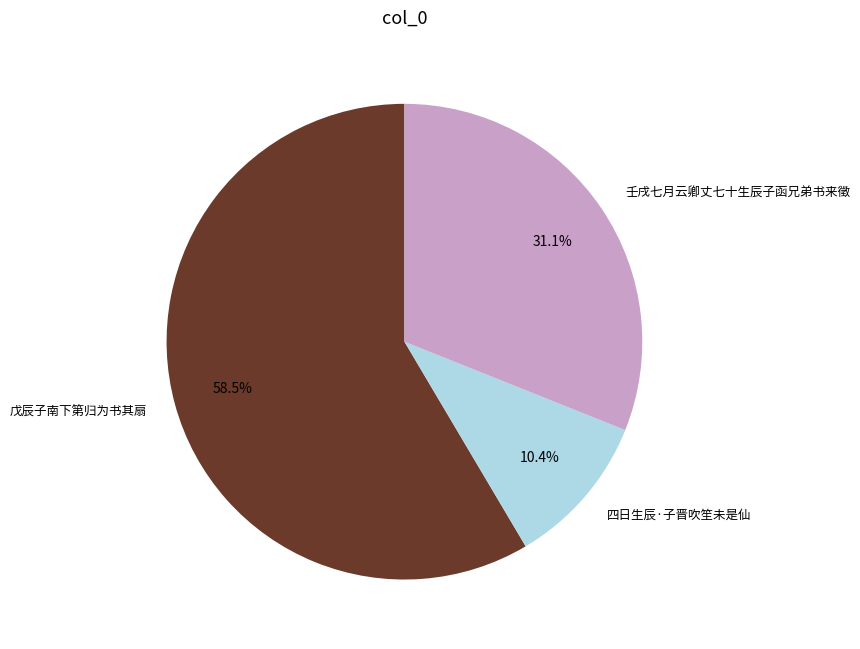

Which slice represents more than half of the pie?

戊辰子南下第归为书其扇